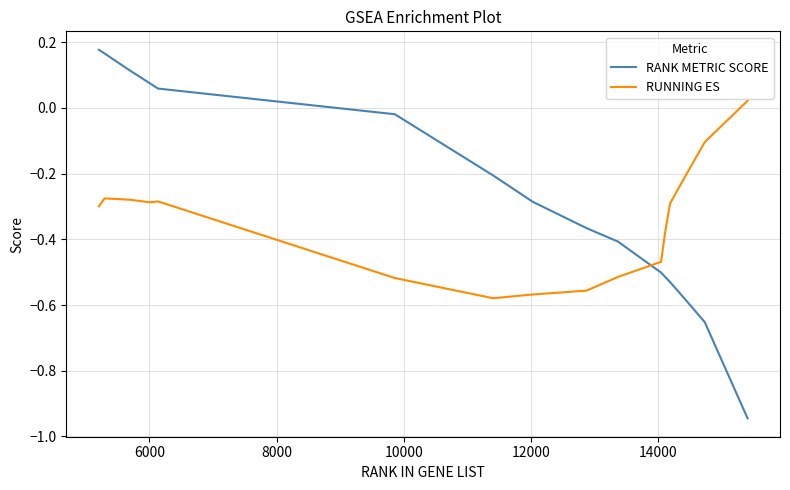

Which series has the largest range (max minus min)?

RANK METRIC SCORE